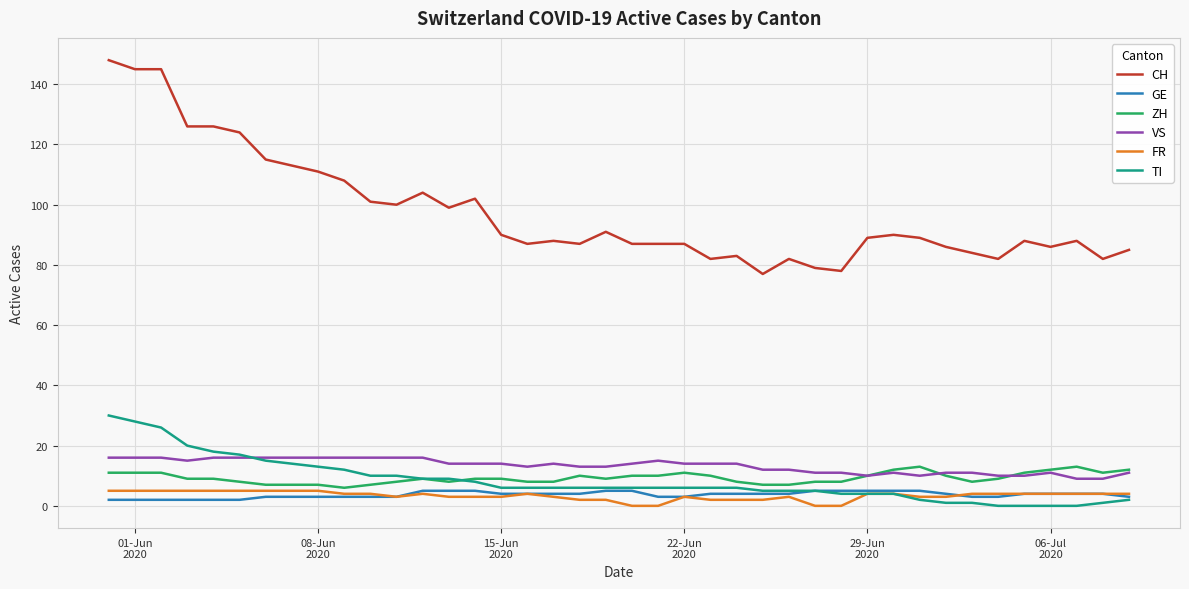

What is the greatest value displayed?

148